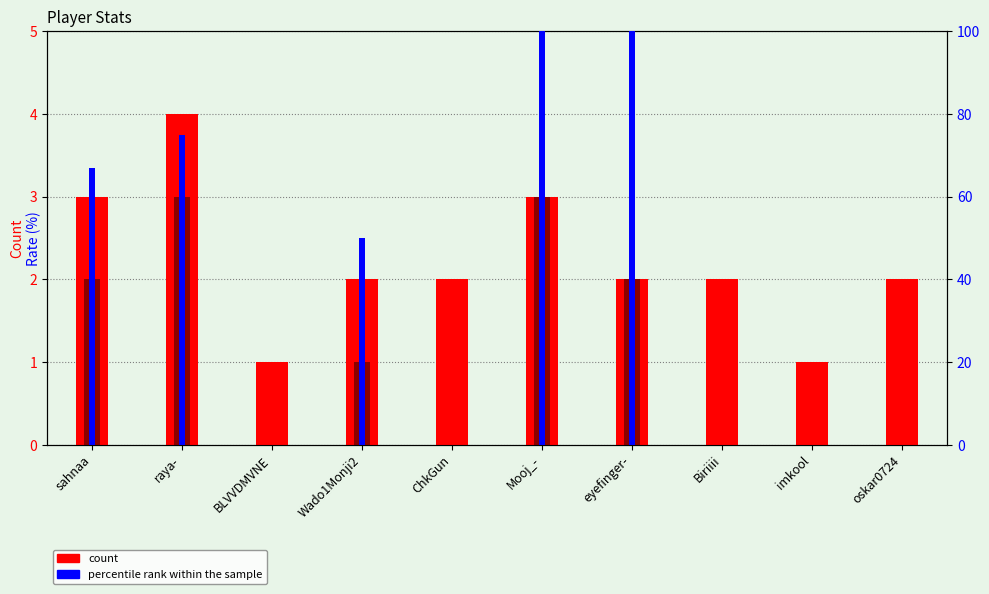

Where does the percentile rank within the sample series first go above 50?

sahnaa